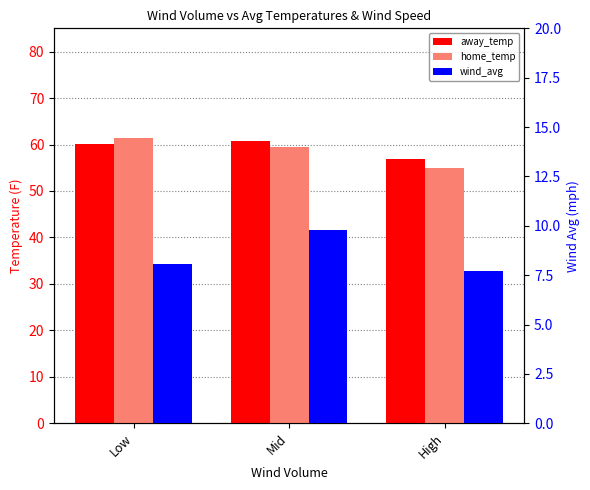

What is the difference between the maximum and minimum values in the home_temp series?

6.5